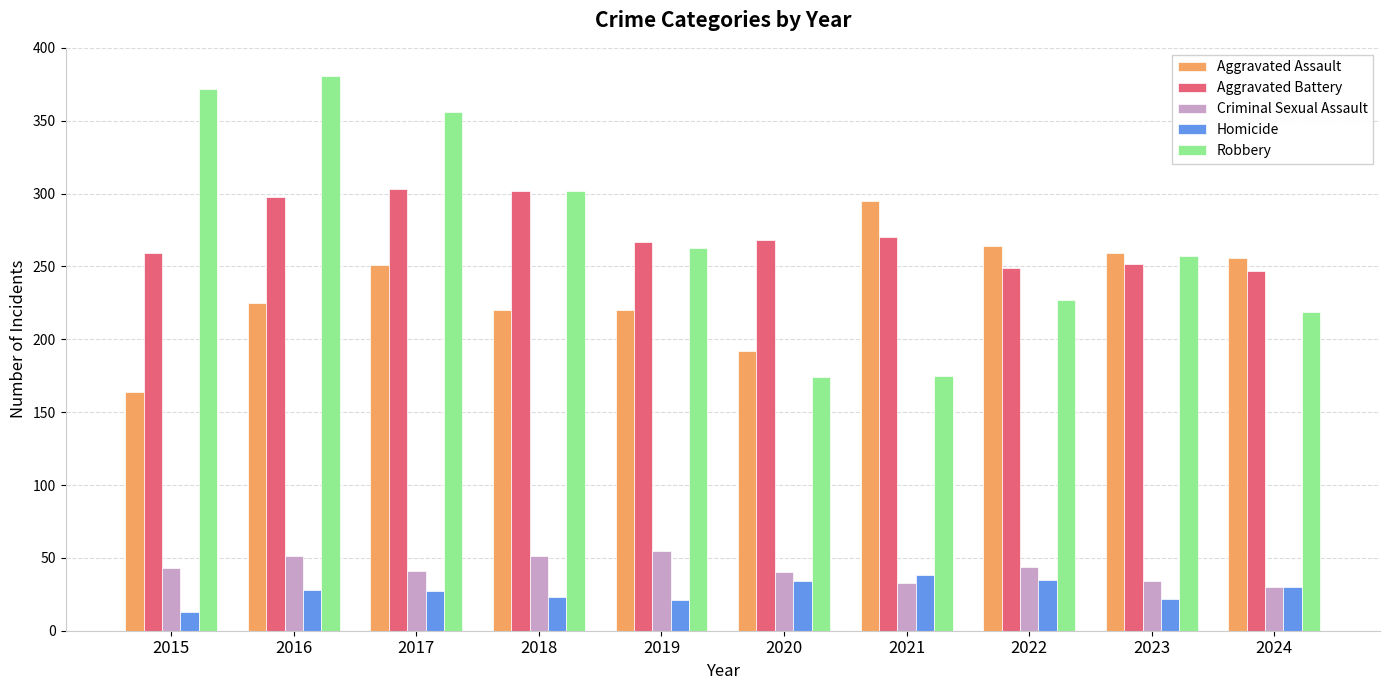

What is the highest value of the Aggravated Assault series?

295